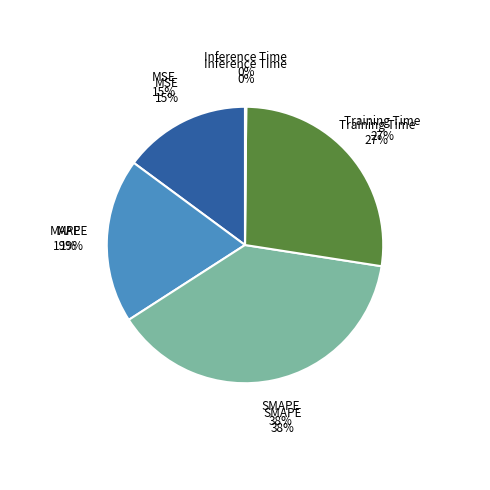

How much of the chart is everything except Inference Time?

99.9%